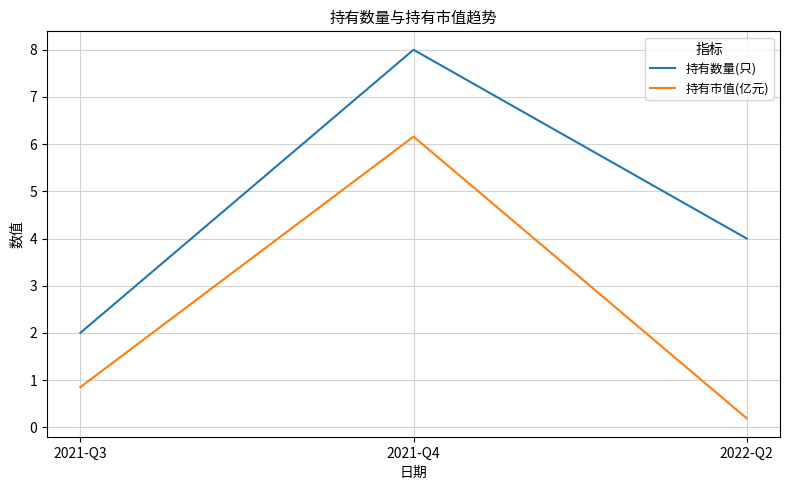

At which label does 持有数量(只) first exceed 4?

2021-Q4